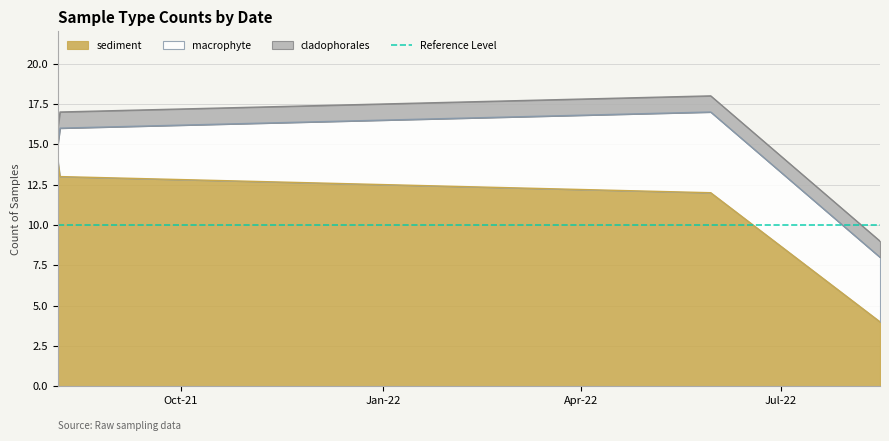

At 2022-08-15, list the series in order from smallest to largest.

cladophorales, sediment, macrophyte